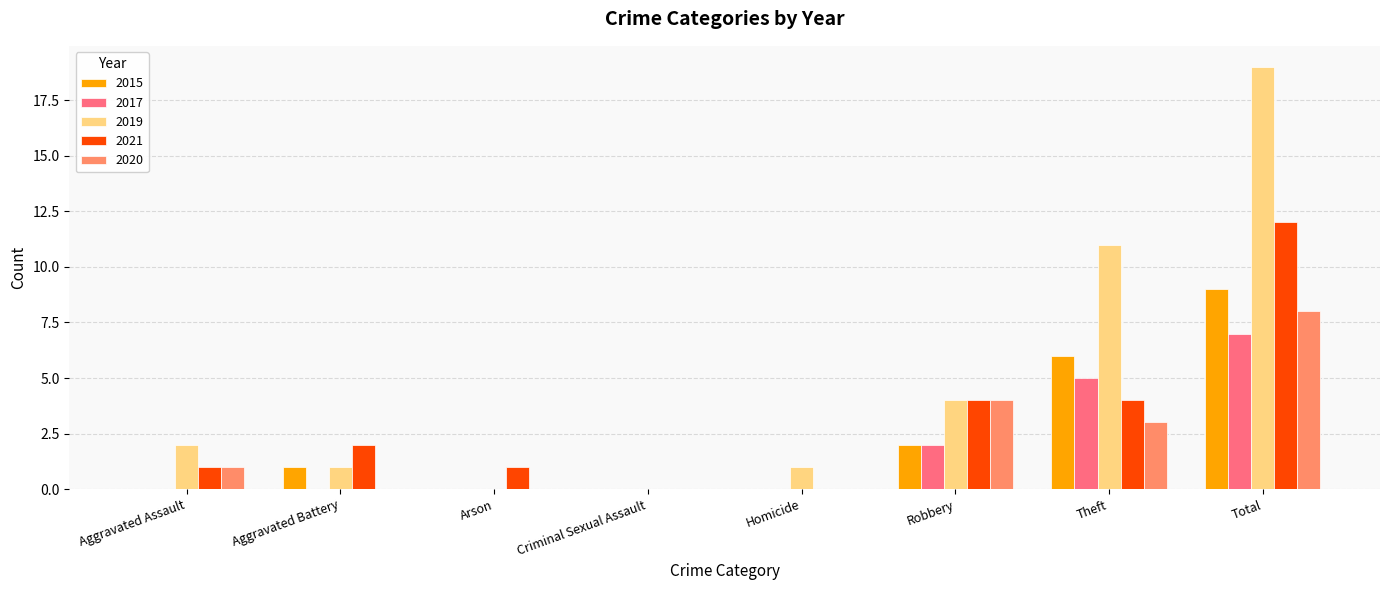

How many data points does each series have?

8